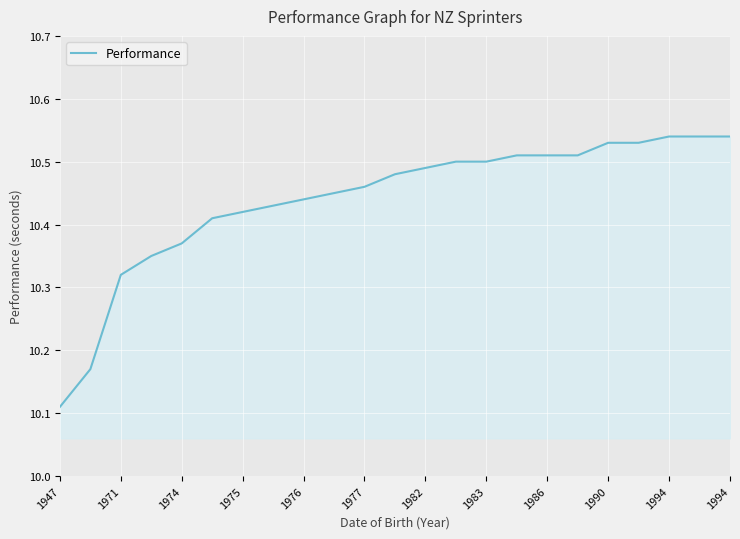

What is the difference between the maximum and minimum values?

0.4